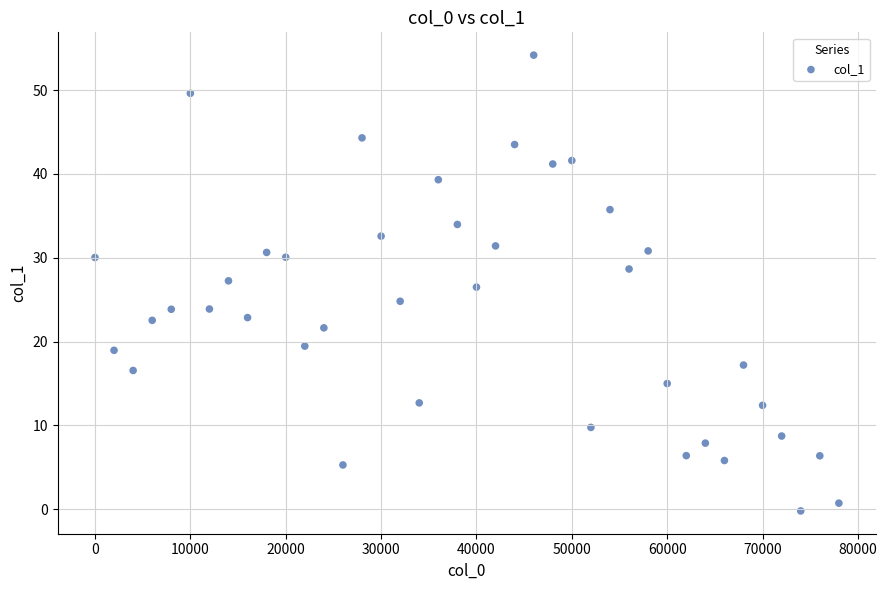

What is the range of Y values (max minus min)?

54.4